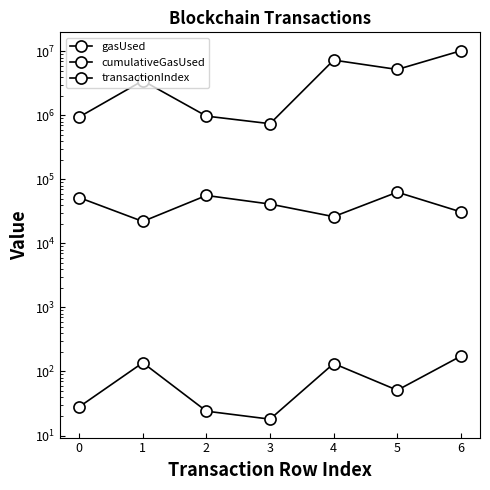

Is it true that cumulativeGasUsed equals 1045418 at 3?

False